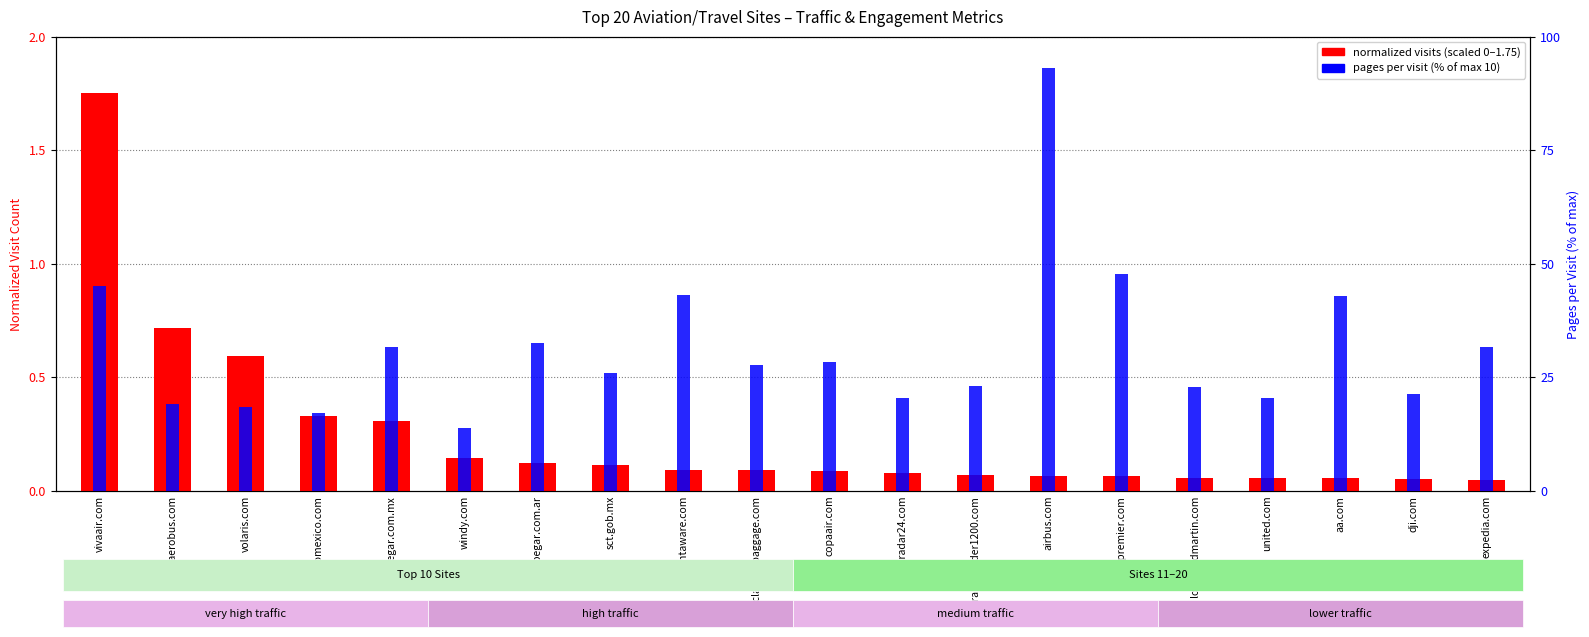

Reading left to right, list all the values displayed in this chart.

normalized visits (scaled): 1.8	0.7	0.6	0.3	0.3	0.1	0.1	0.1	0.1	0.1	0.1	0.1	0.1	0.1	0.1	0.1	0.1	0.1	0.1	0.0
pages/visit (% of max 10): 45.0	19.1	18.4	17.2	31.6	13.9	32.6	26.0	43.2	27.7	28.3	20.5	23.1	93.1	47.8	22.8	20.3	42.9	21.3	31.6